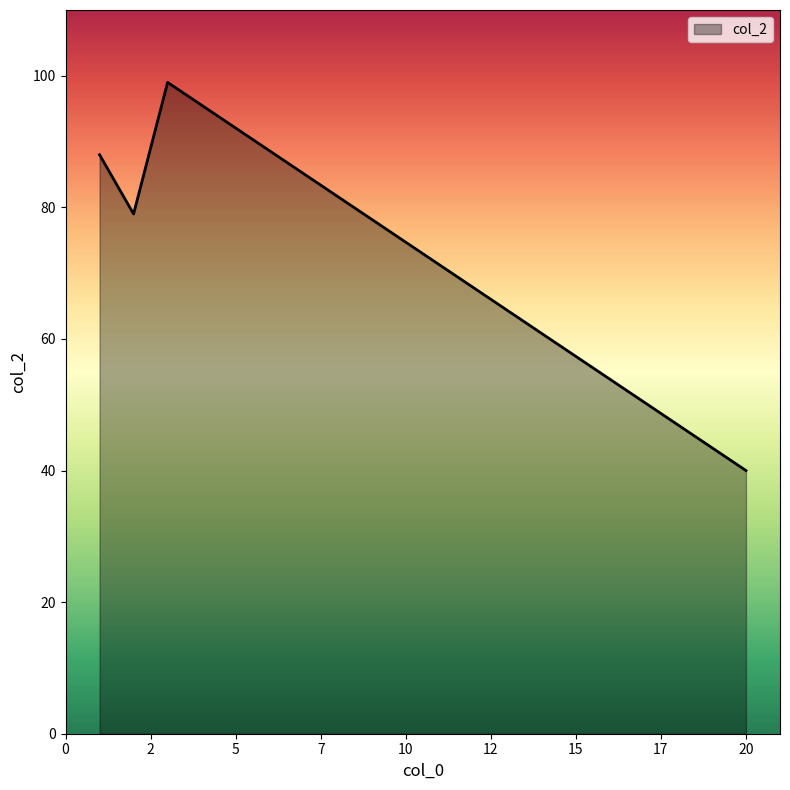

What is the difference between the second highest and minimum values?

48